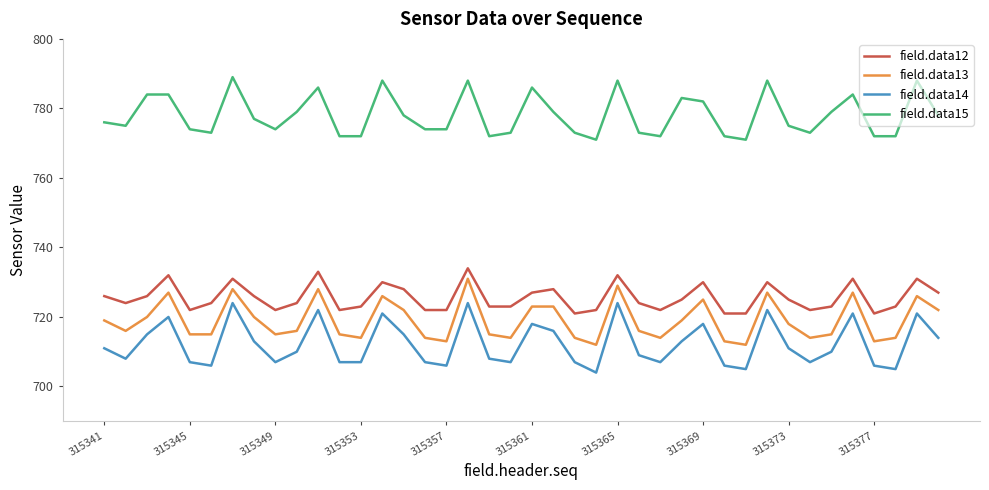

What is the difference between the maximum and minimum values in the field.data15 series?

18